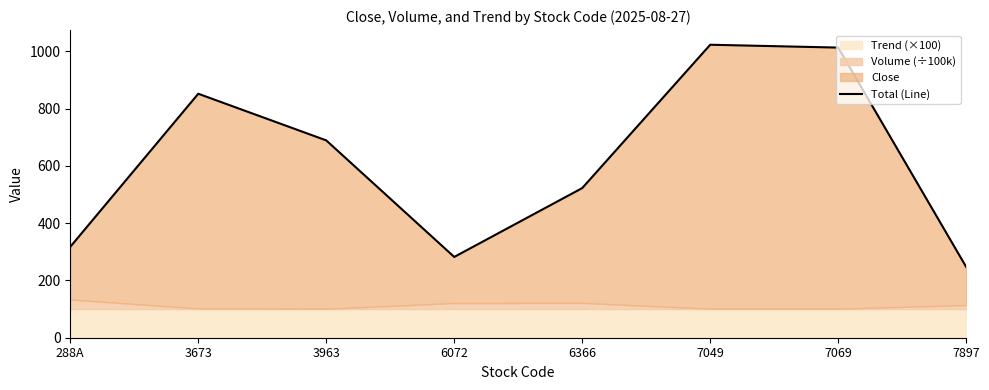

What is the average value?

618.3